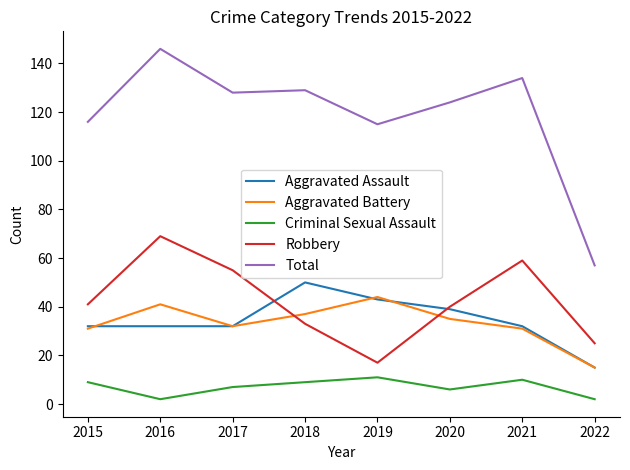

Reading right to left, list all the values displayed in this chart.

Aggravated Assault: 2022=15	2021=32	2020=39	2019=43	2018=50	2017=32	2016=32	2015=32
Aggravated Battery: 2022=15	2021=31	2020=35	2019=44	2018=37	2017=32	2016=41	2015=31
Criminal Sexual Assault: 2022=2	2021=10	2020=6	2019=11	2018=9	2017=7	2016=2	2015=9
Robbery: 2022=25	2021=59	2020=40	2019=17	2018=33	2017=55	2016=69	2015=41
Total: 2022=57	2021=134	2020=124	2019=115	2018=129	2017=128	2016=146	2015=116